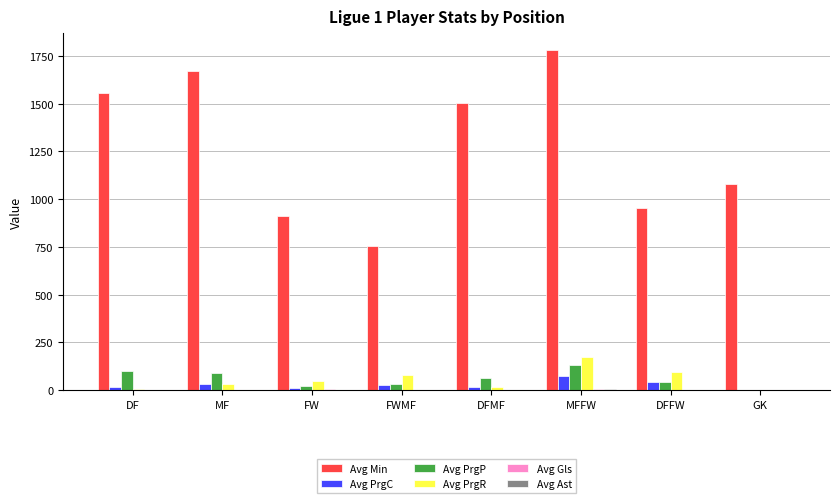

True or false: Avg PrgP has a value of 99.0 at DF.

True